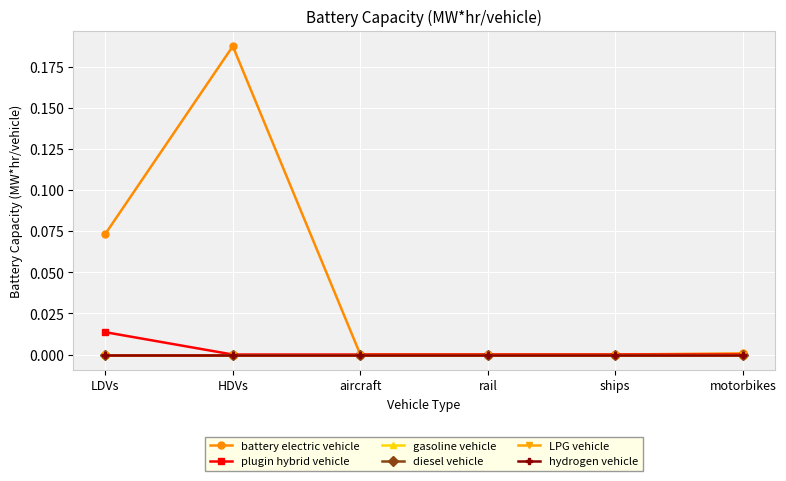

Does the chart display data point markers on the line(s)?

Yes